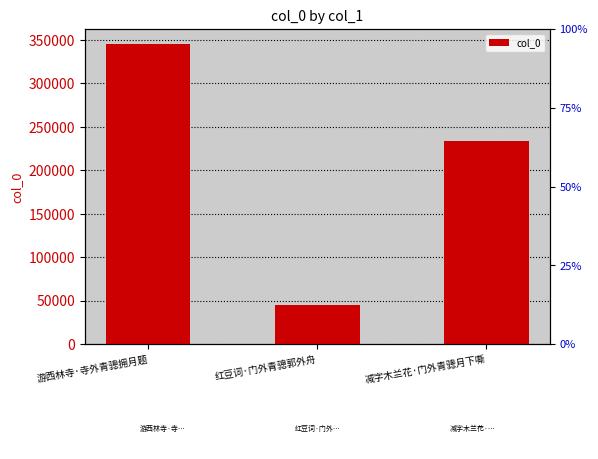

Does the chart contain any negative values?

No